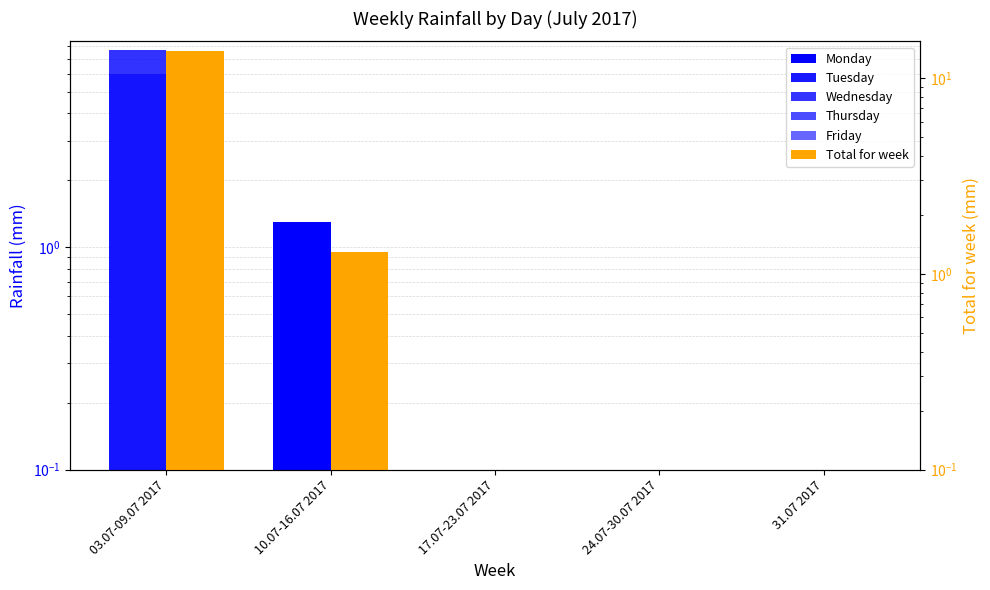

Count the number of categories in the chart.

5